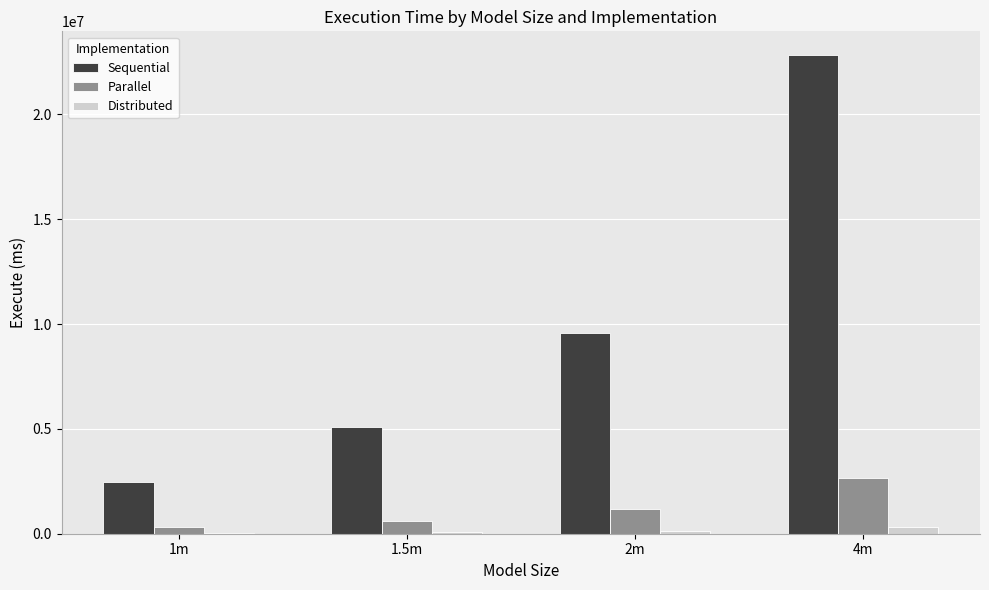

Which series changed the most between 1m and 2m?

Sequential